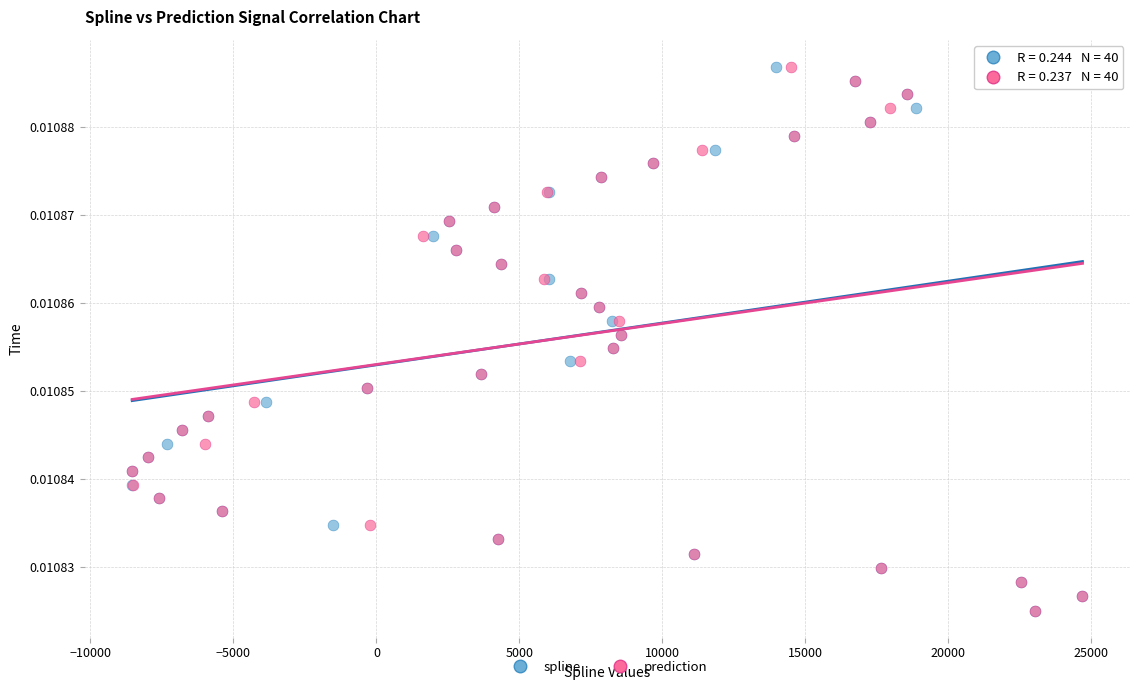

What are all the series names shown in the legend?

spline, prediction